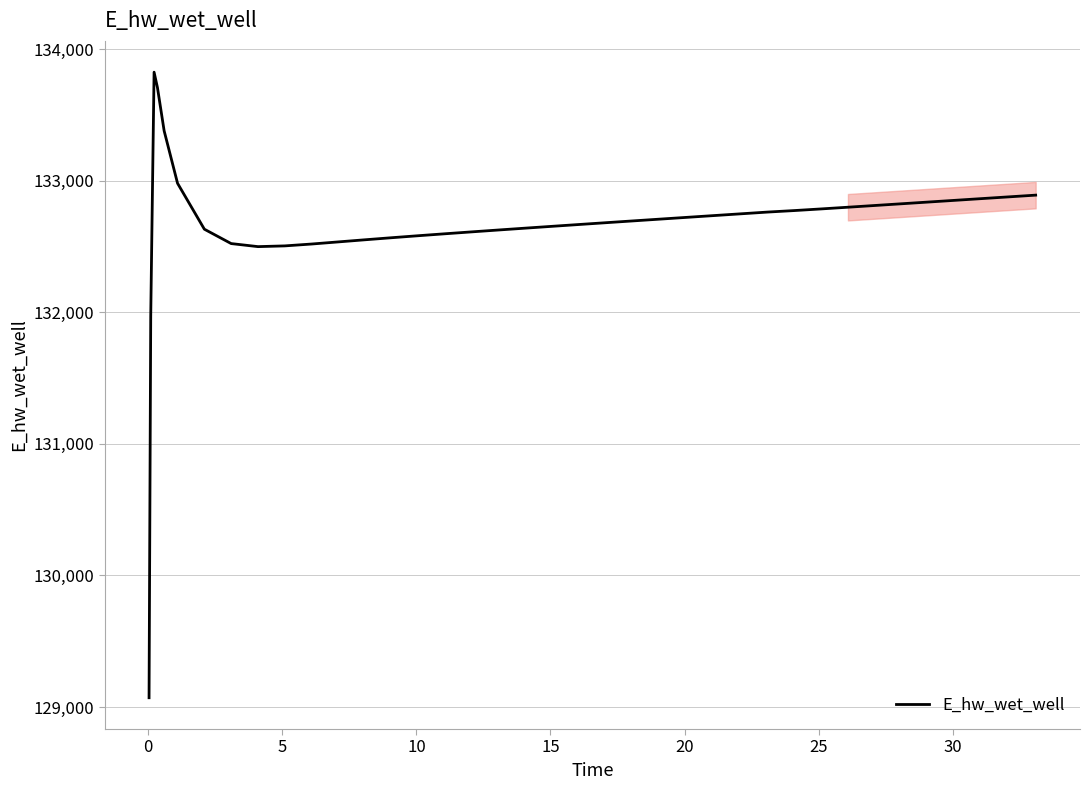

What is the greatest value displayed?

133826.0